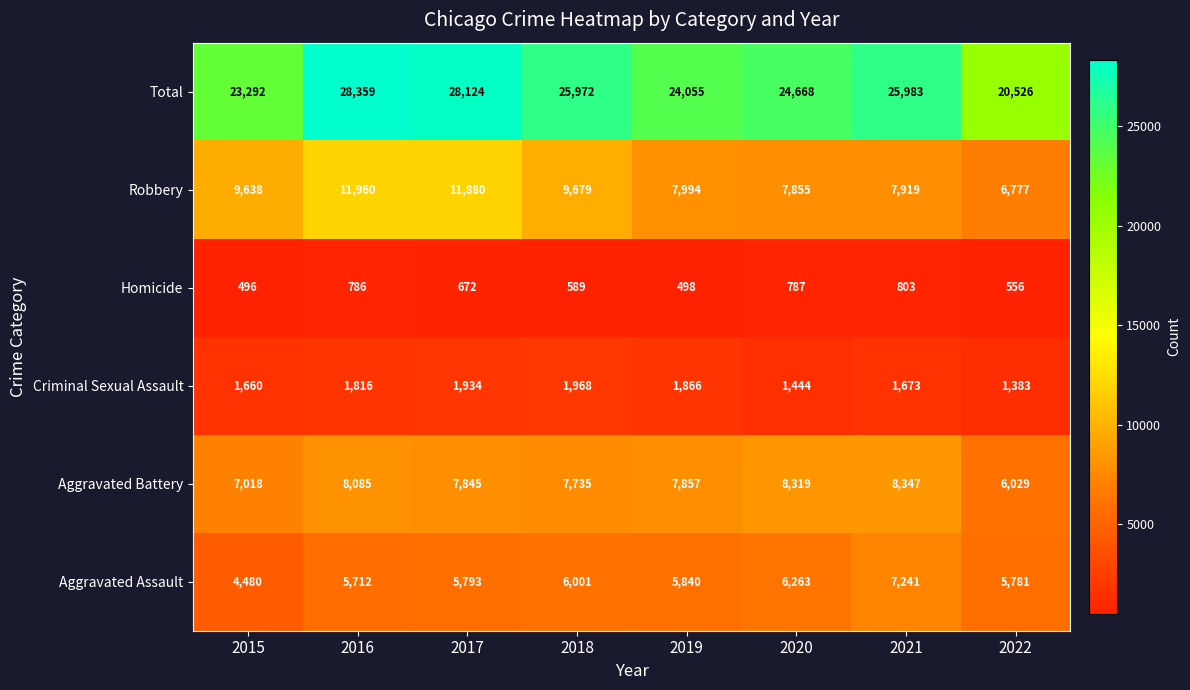

What is the average value of the Homicide series?

648